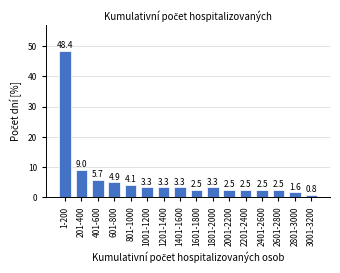

Reading left to right, extract all data points from this chart.

1-200=48.4	201-400=9.0	401-600=5.7	601-800=4.9	801-1000=4.1	1001-1200=3.3	1201-1400=3.3	1401-1600=3.3	1601-1800=2.5	1801-2000=3.3	2001-2200=2.5	2201-2400=2.5	2401-2600=2.5	2601-2800=2.5	2801-3000=1.6	3001-3200=0.8